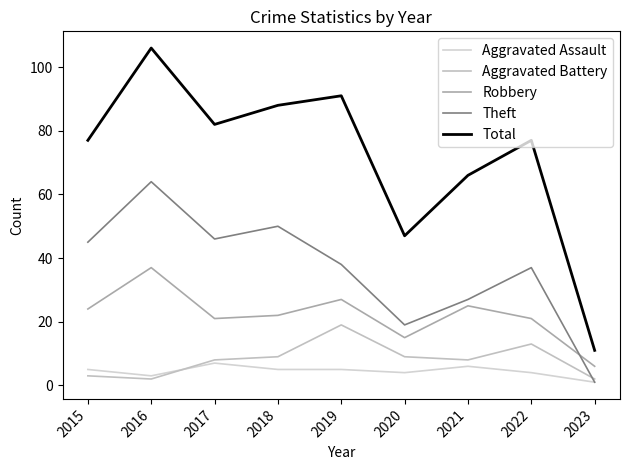

What is the spread (max minus min) of values at 2022?

73